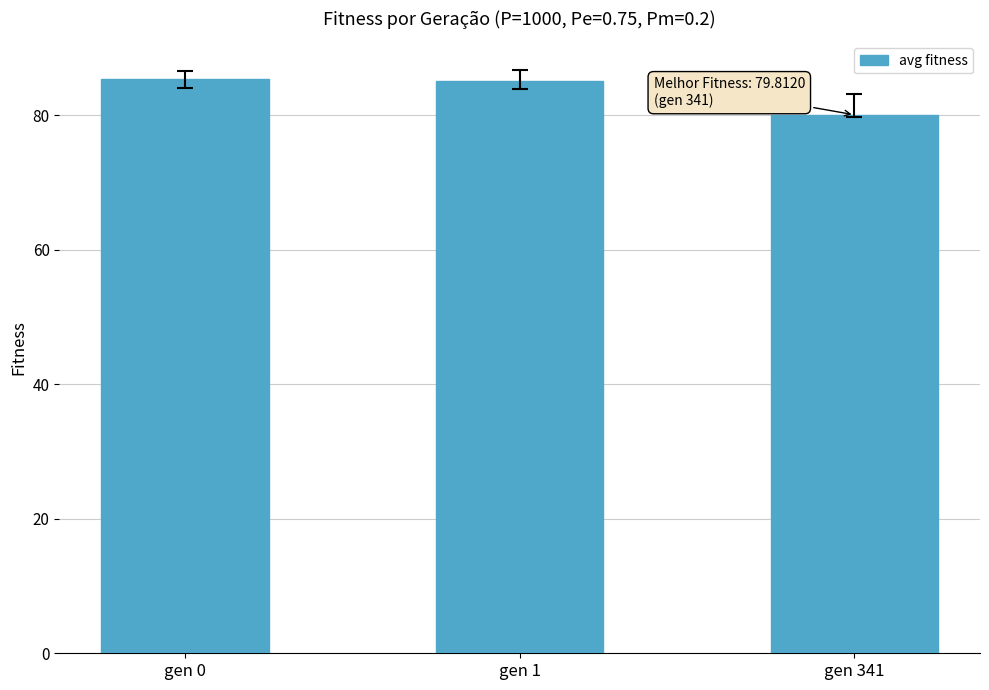

What is the value of the 3rd bar from the left?

80.1